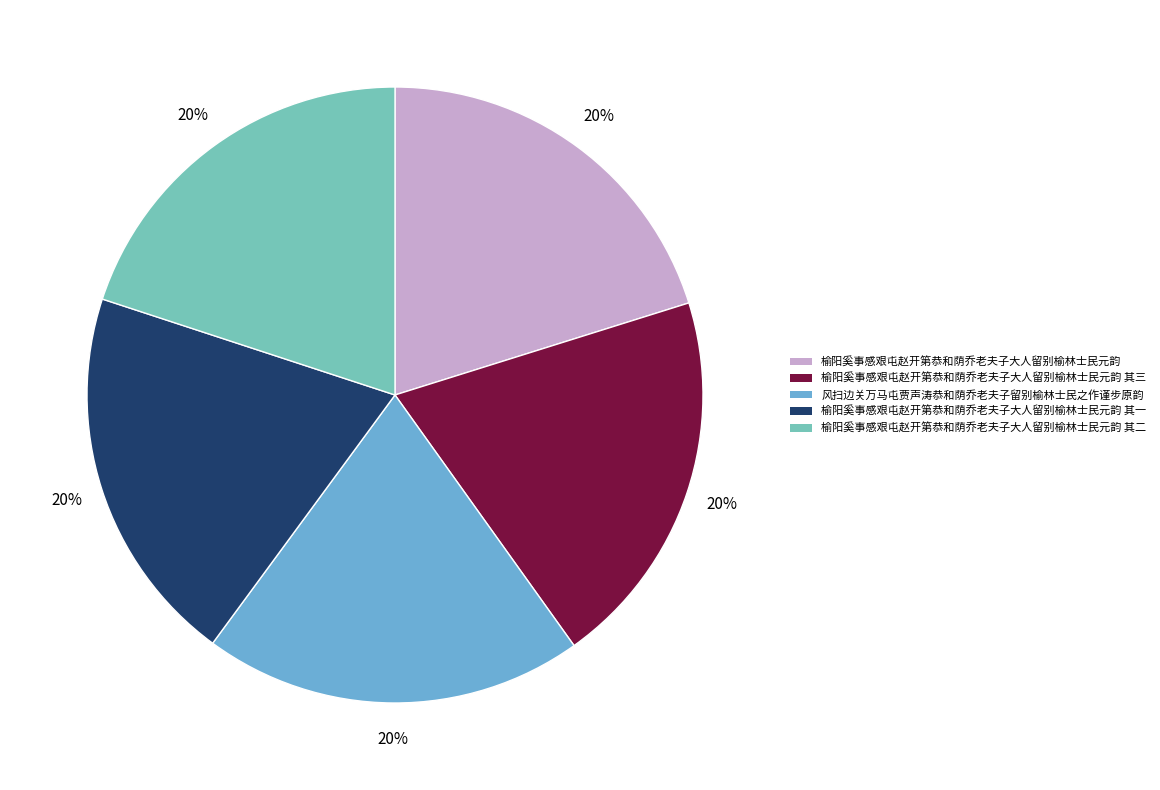

Which has a higher value, 榆阳奚事感艰屯赵开第恭和荫乔老夫子大人留别榆林士民元韵 其三 or 风扫边关万马屯贾声涛恭和荫乔老夫子留别榆林士民之作谨步原韵?

榆阳奚事感艰屯赵开第恭和荫乔老夫子大人留别榆林士民元韵 其三